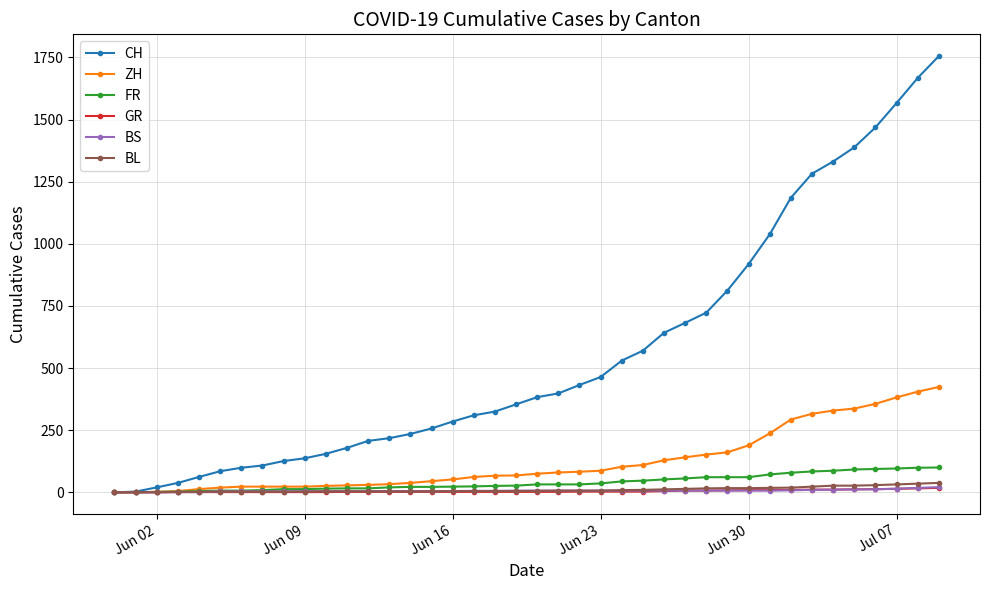

What is the highest value of the FR series?

100